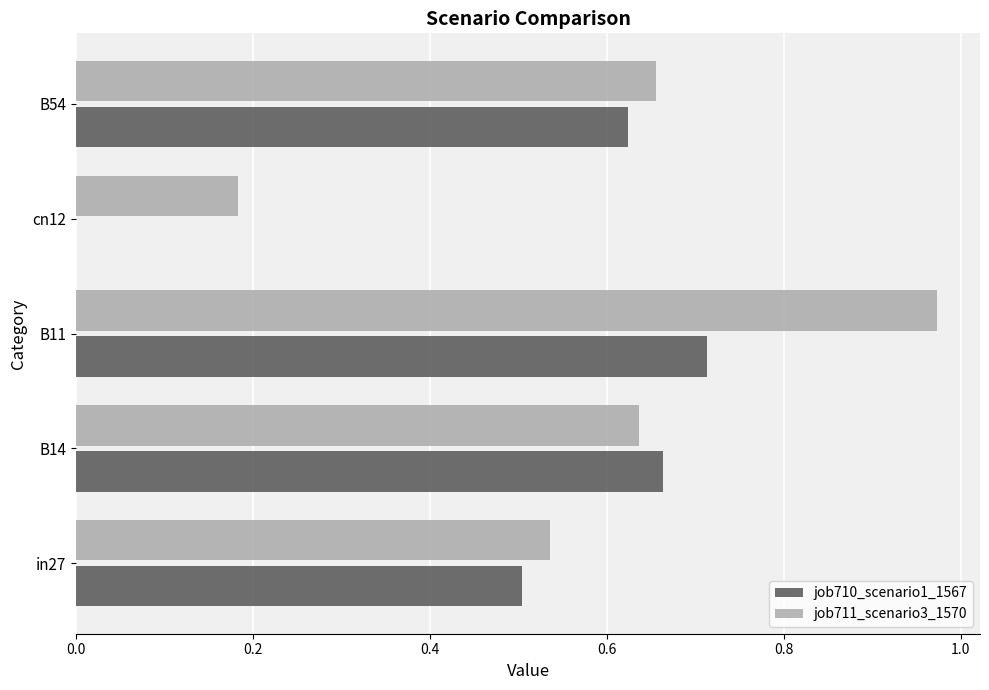

Between B14 and cn12, which series saw the biggest shift?

job710_scenario1_1567